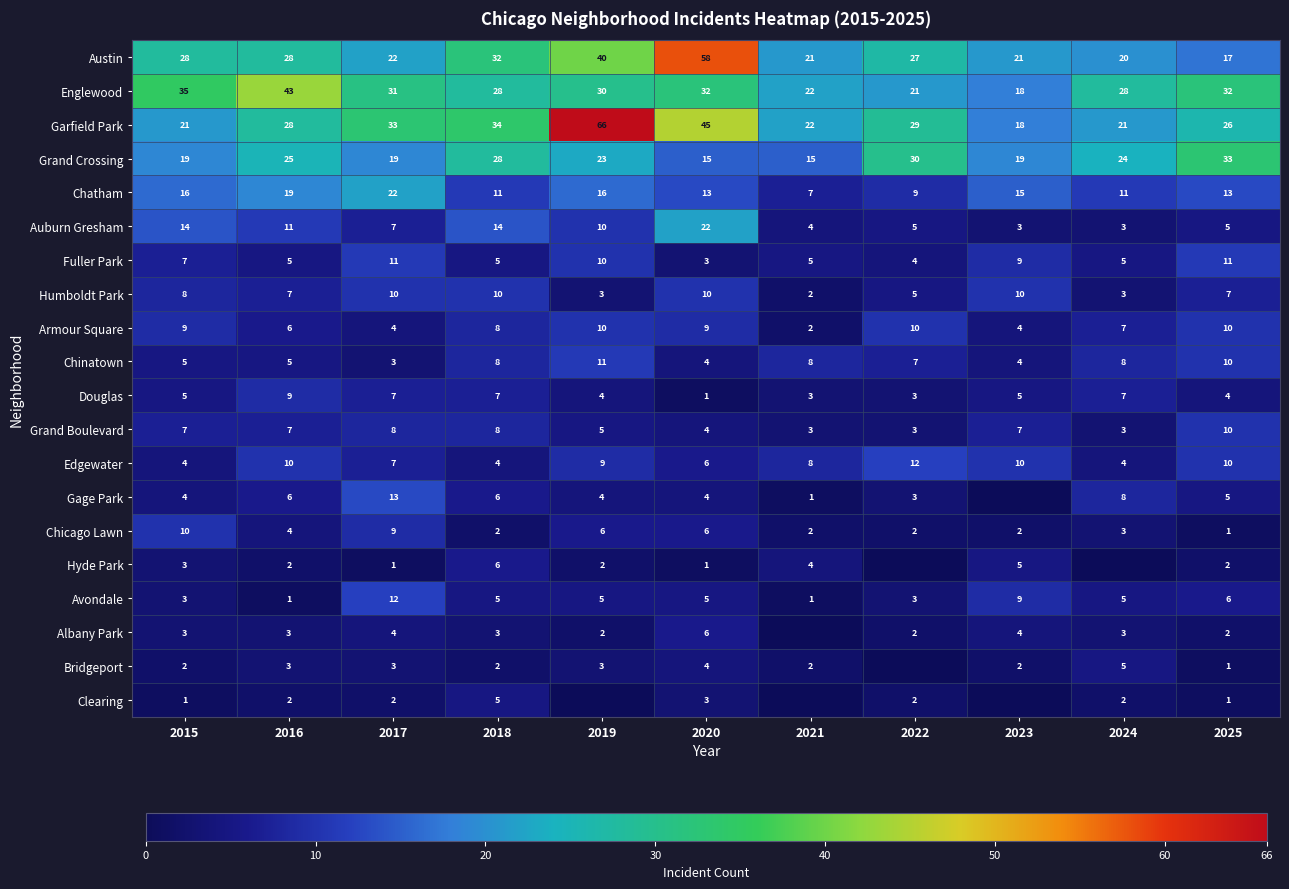

What is the spread (max minus min) of values at 2025?

32